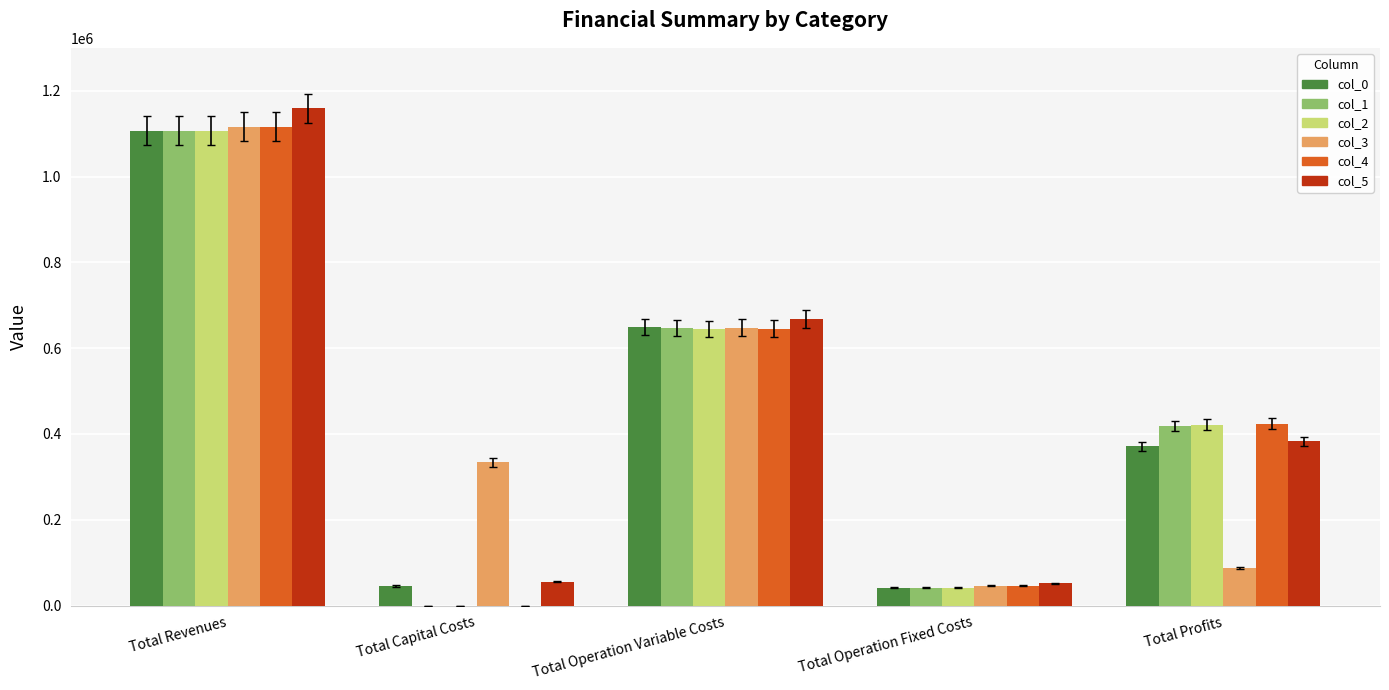

What is the approximate value of col_5 at Total Operation Fixed Costs?

52170.1